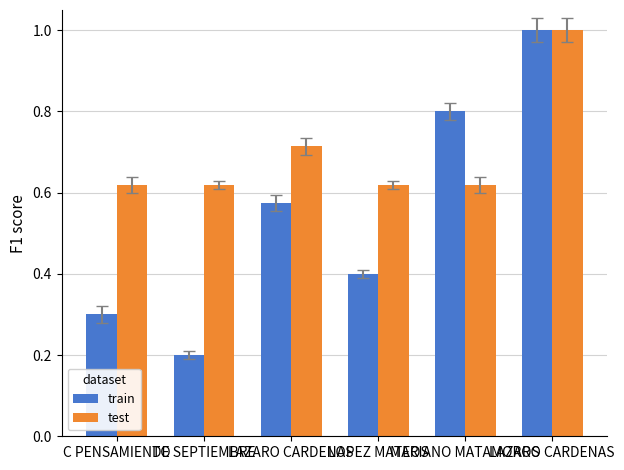

Count the number of categories in the chart.

6